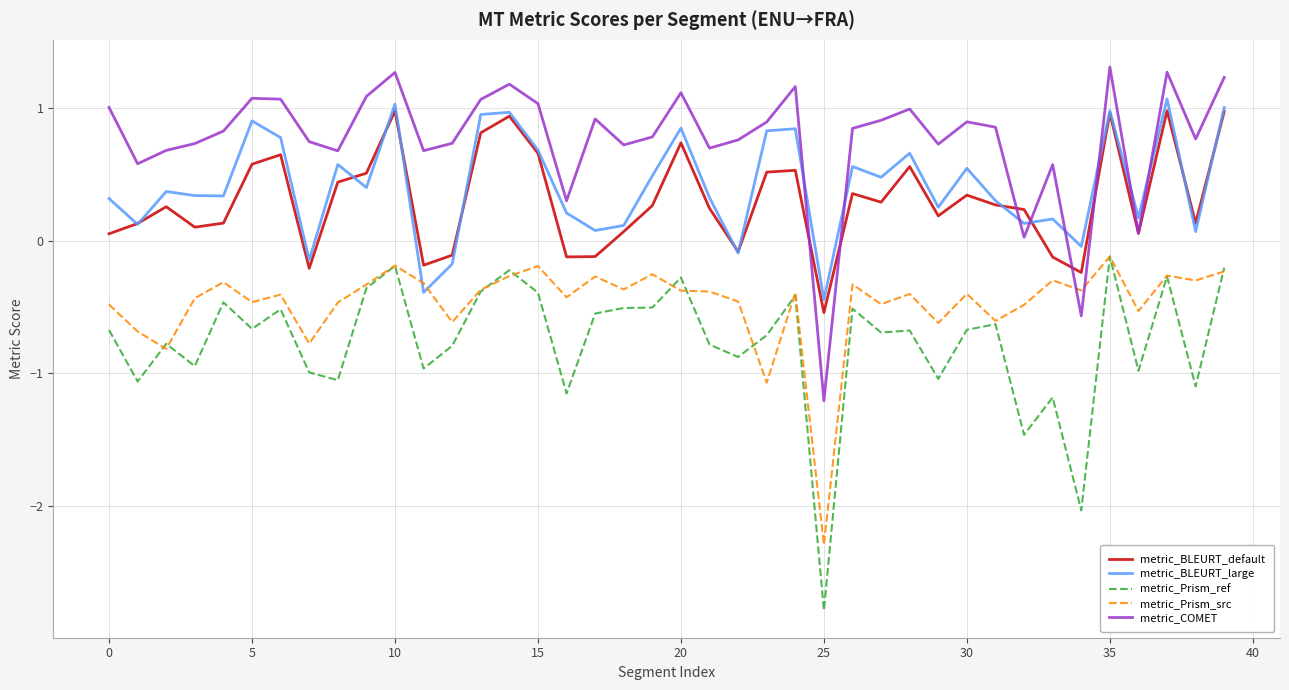

What is the minimum value for metric_Prism_ref?

-2.8